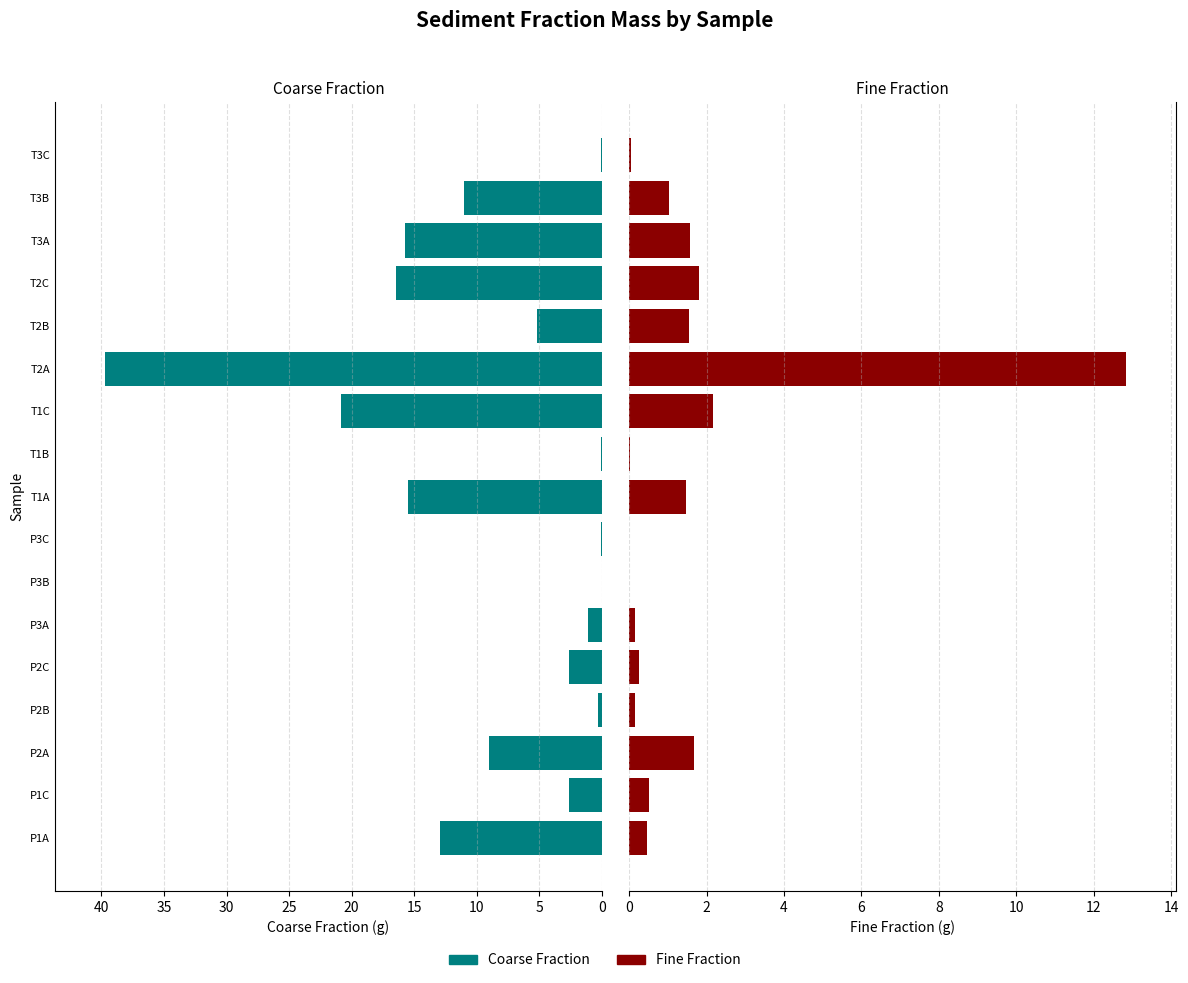

How many values in the Coarse Fraction series are below 5?

8